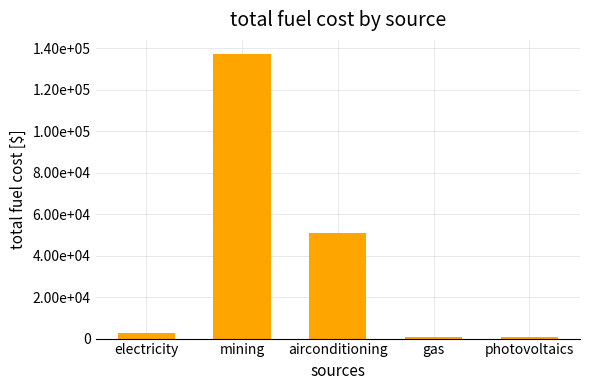

Which has a higher value, electricity or photovoltaics?

electricity